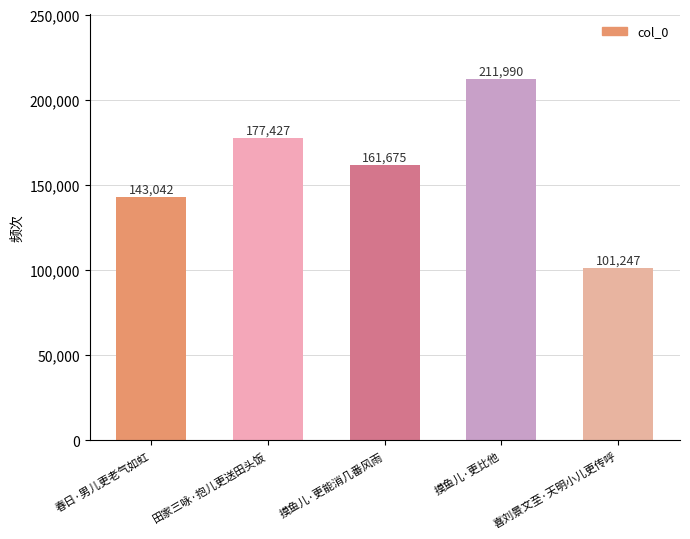

How many bars are there in total?

5